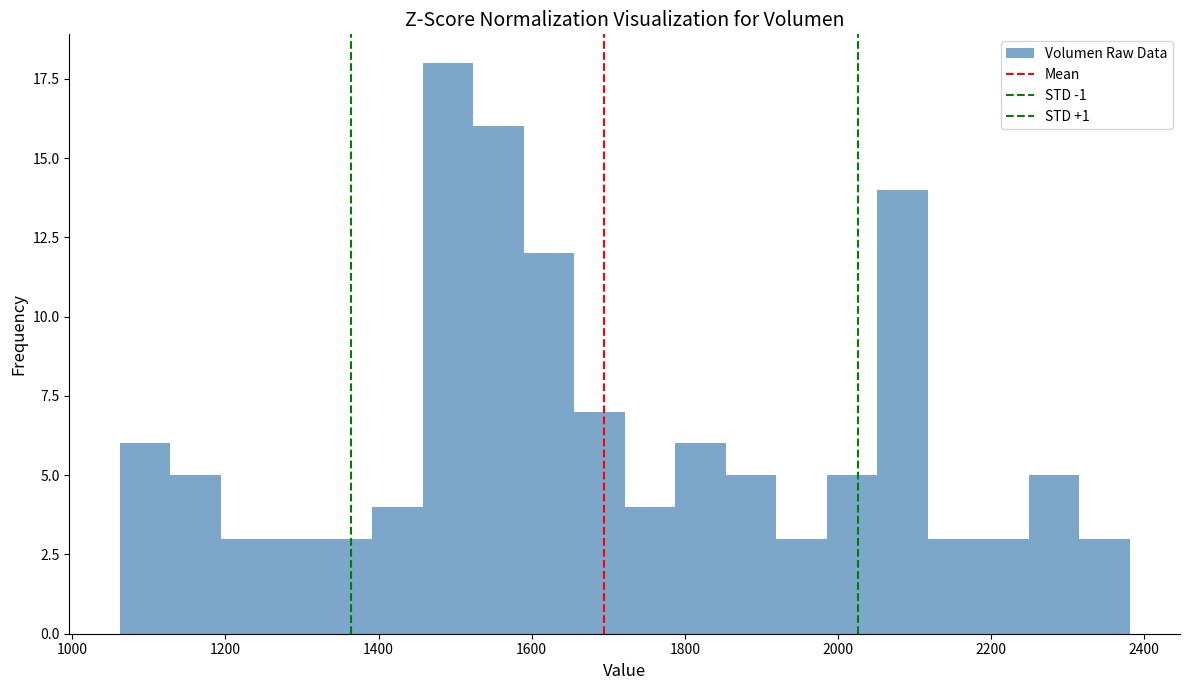

Around what value on the x-axis is the tallest bar? Give the approximate position of its centre, as read against the axis.

1500